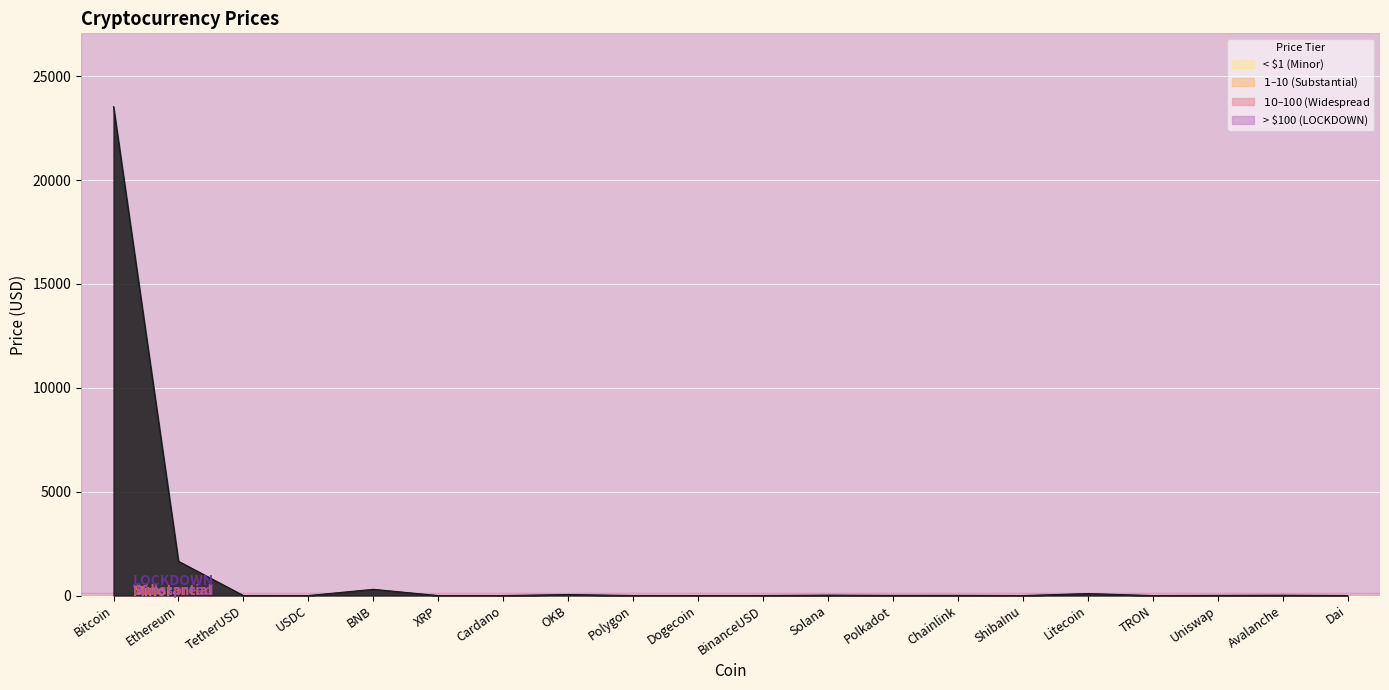

At which label does the data first exceed 6?

Bitcoin